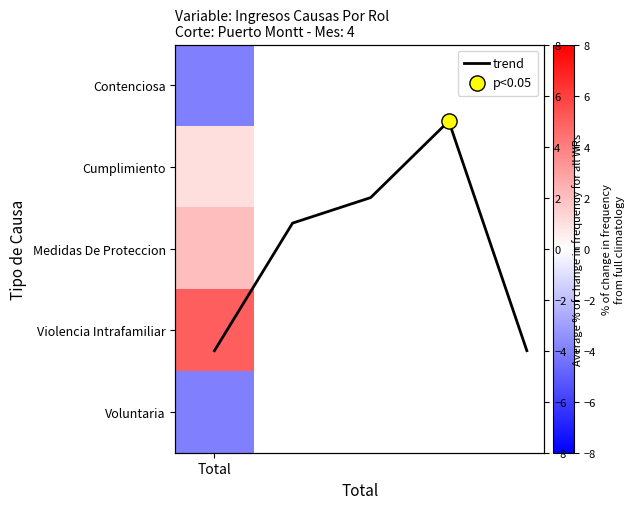

List the labels in order of value, largest first.

3, 2, 1, Total, 4